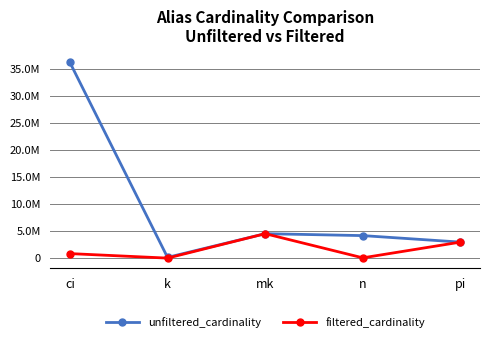

Reading left to right, extract all data points from this chart.

unfiltered_cardinality: 36244344	134170	4523930	4167491	2963664
filtered_cardinality: 836701	1	4523930	50011	2963664